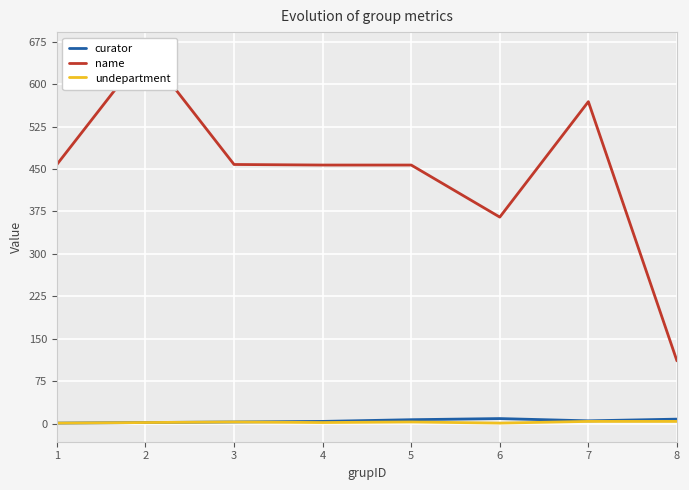

Which series changed the most between 3 and 5?

curator